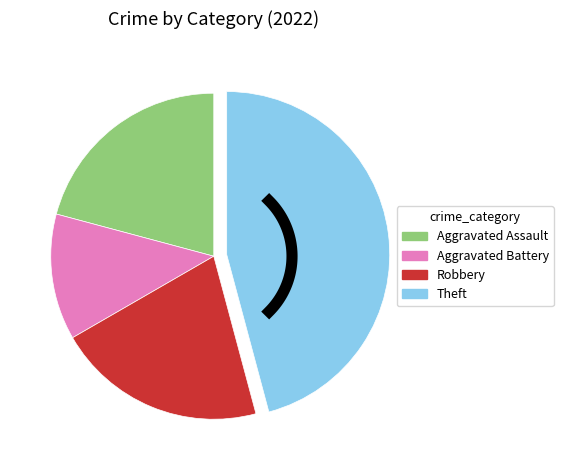

The Theft slice represents 51% of the pie. True or false?

False